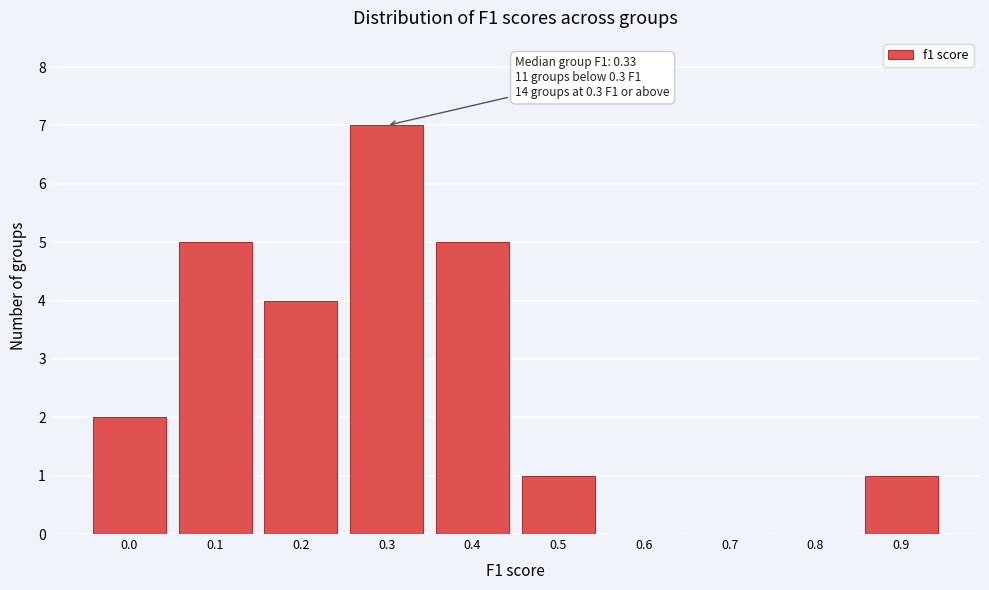

Reading left to right, what are all the values shown in this chart?

0.0=2	0.1=5	0.2=4	0.3=7	0.4=5	0.5=1	0.6=0	0.7=0	0.8=0	0.9=1